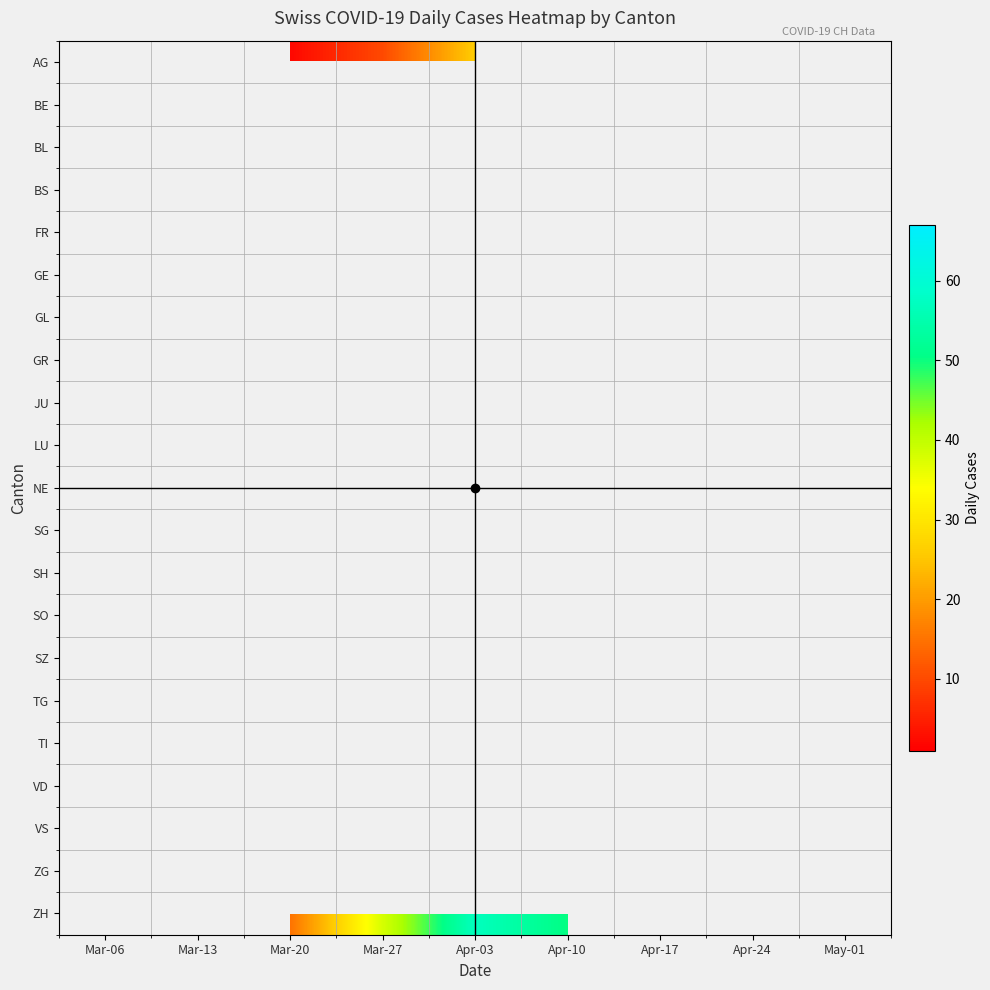

Which has a higher value, Apr-24 or Apr-03?

Apr-03